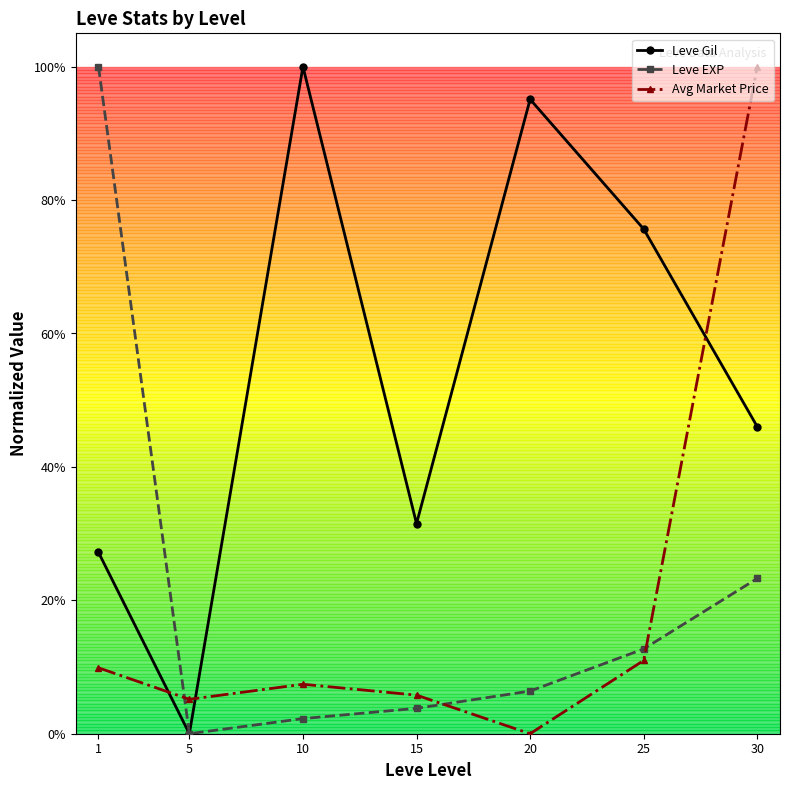

What is the sum of the Leve EXP values at 30 and 25?

0.4